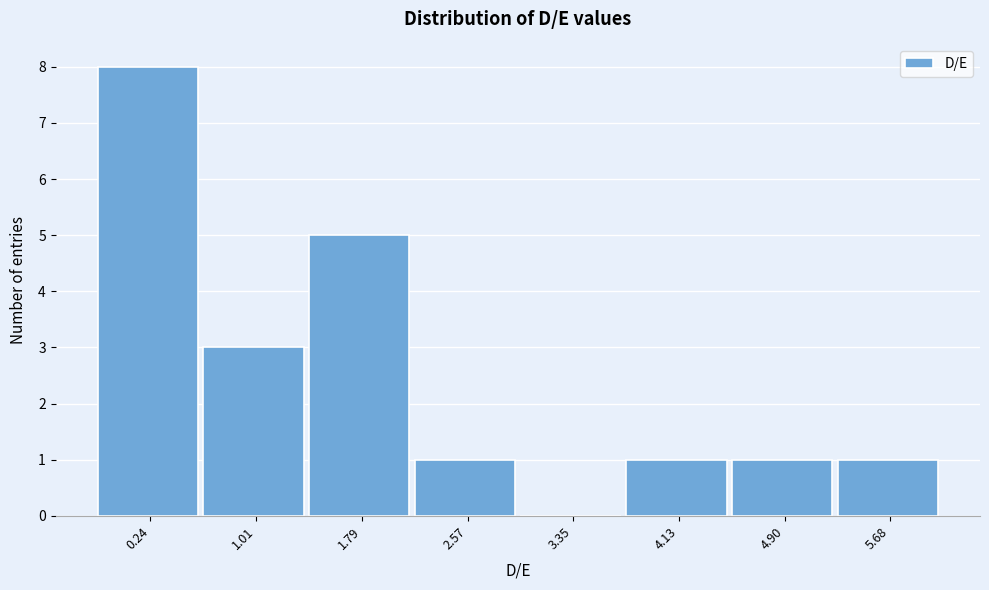

Reading left to right, what are all the values shown in this chart?

0.24=8	1.01=3	1.79=5	2.57=1	3.35=0	4.13=1	4.90=1	5.68=1